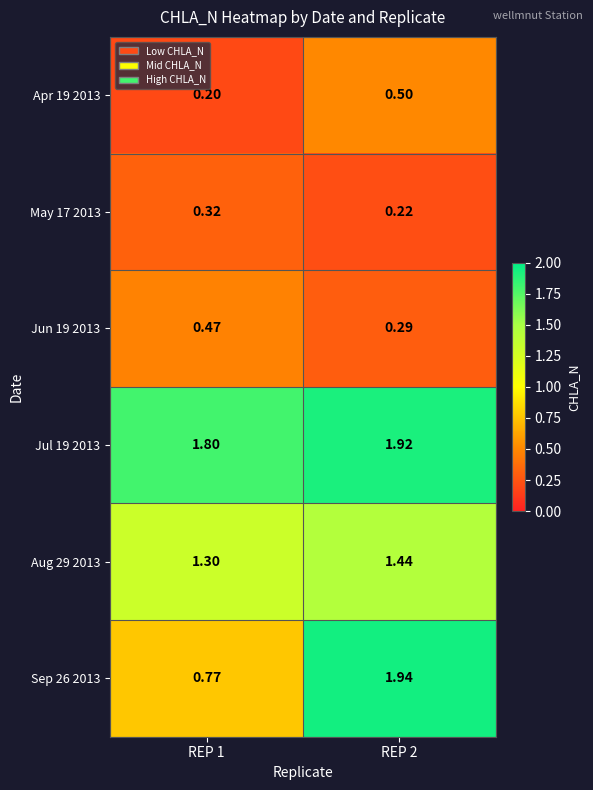

How many categories are shown in the chart?

2